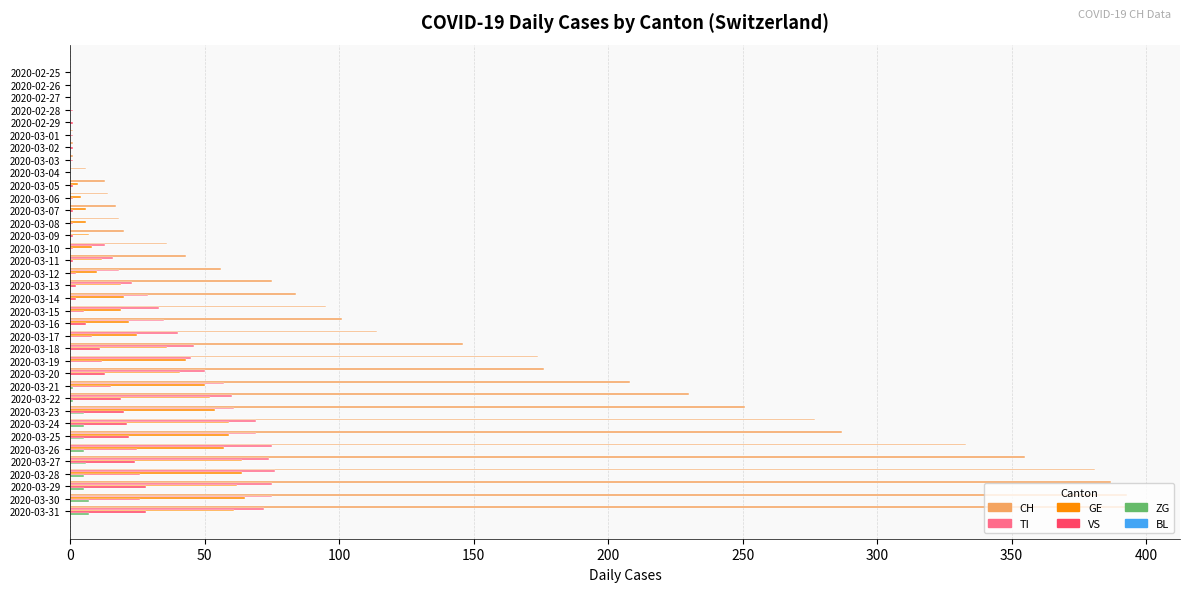

The value of CH at 2020-02-28 is 0. True or false?

True